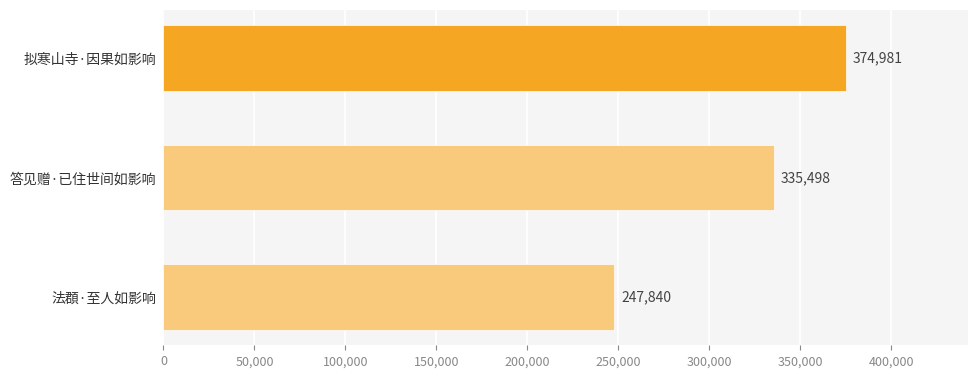

What is the sum of all values?

958319